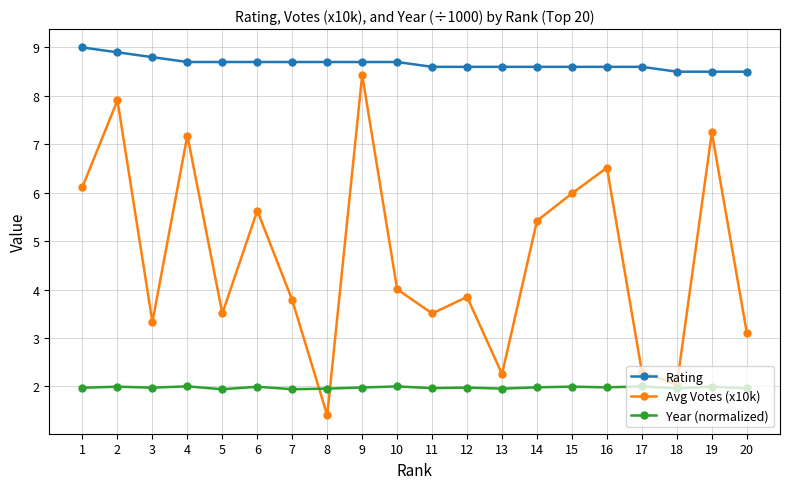

What is the value of the Year (normalized) point at the 16th from the left?

2.0